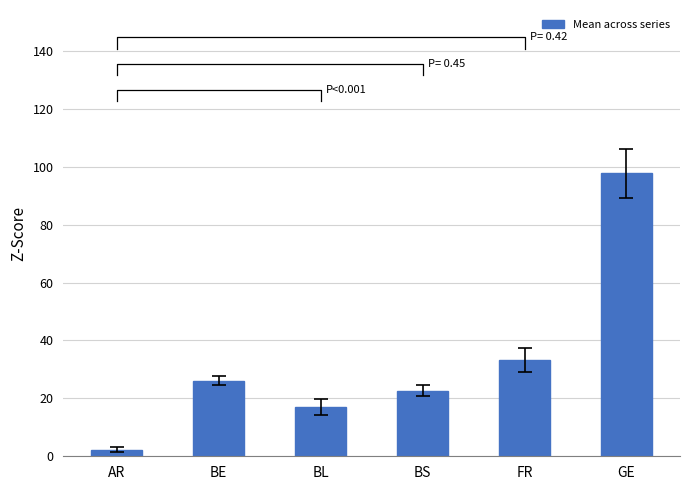

What is the label of the 3rd bar from the left?

BL